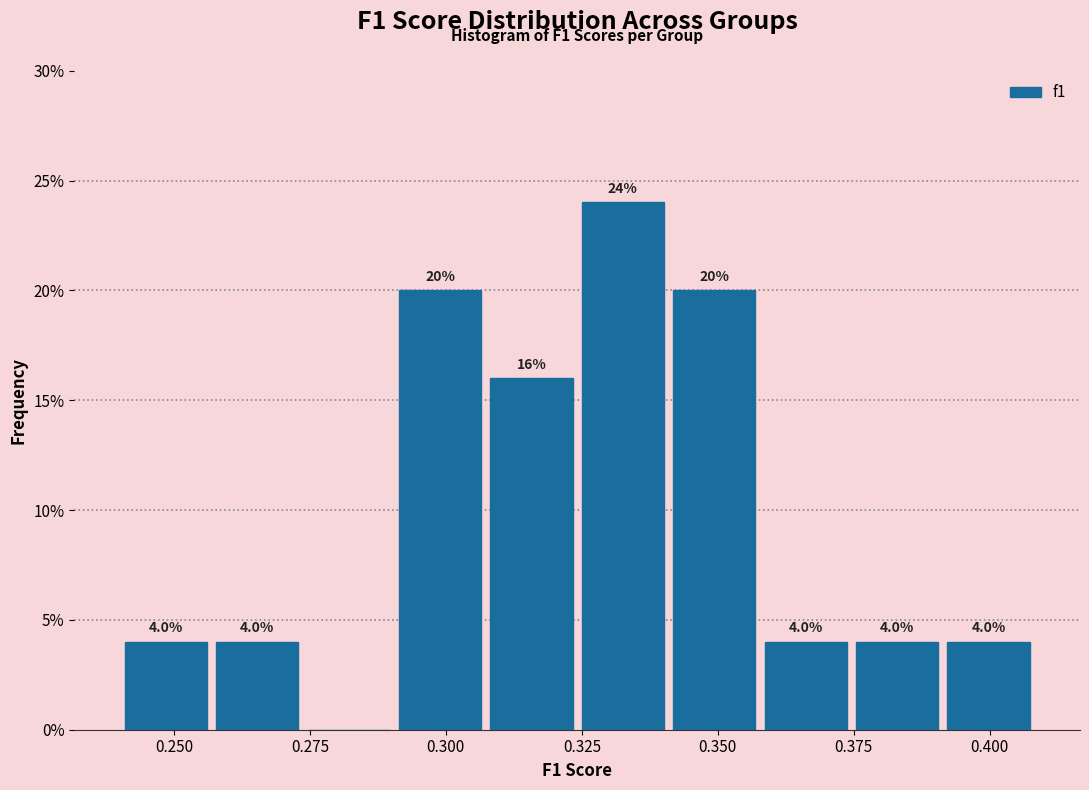

Read against the x-axis, roughly where is the centre of the tallest bar?

0.335